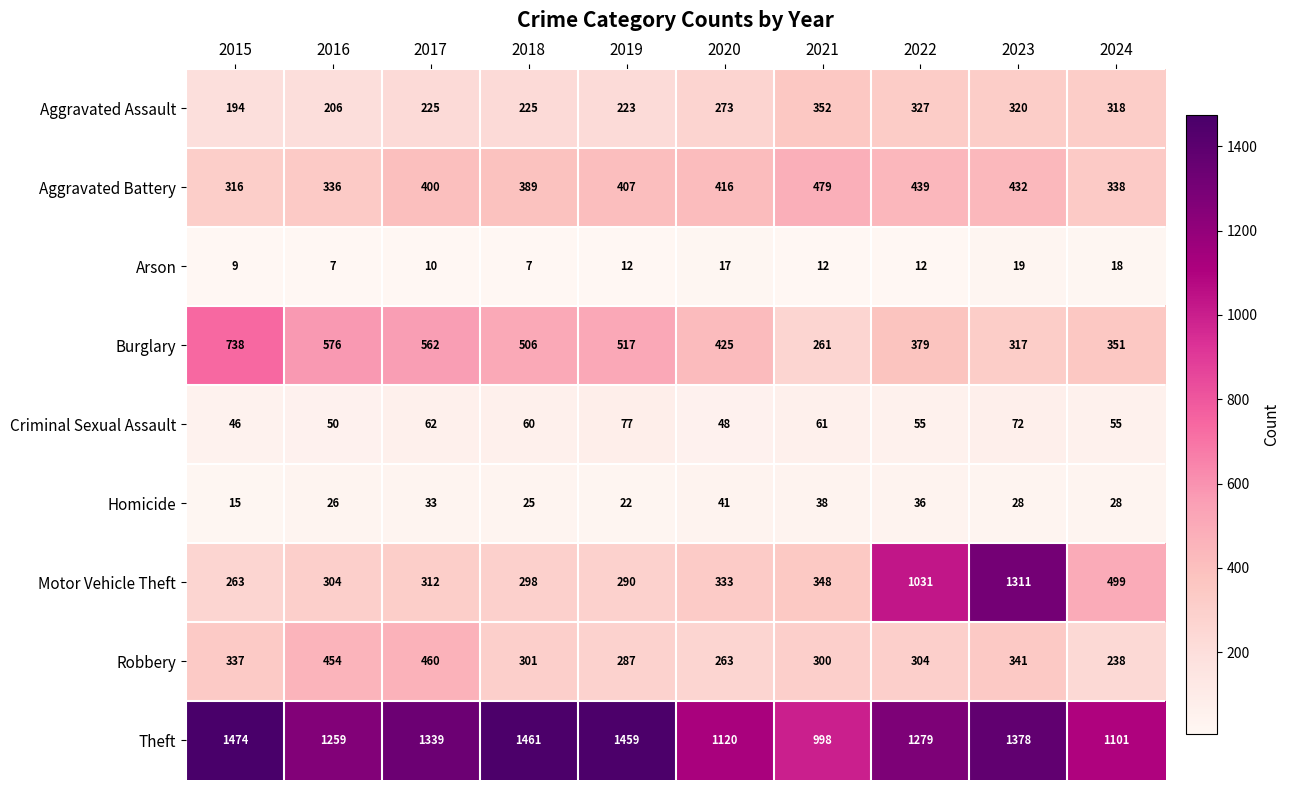

Which category has the lowest value in the Aggravated Battery series?

2015